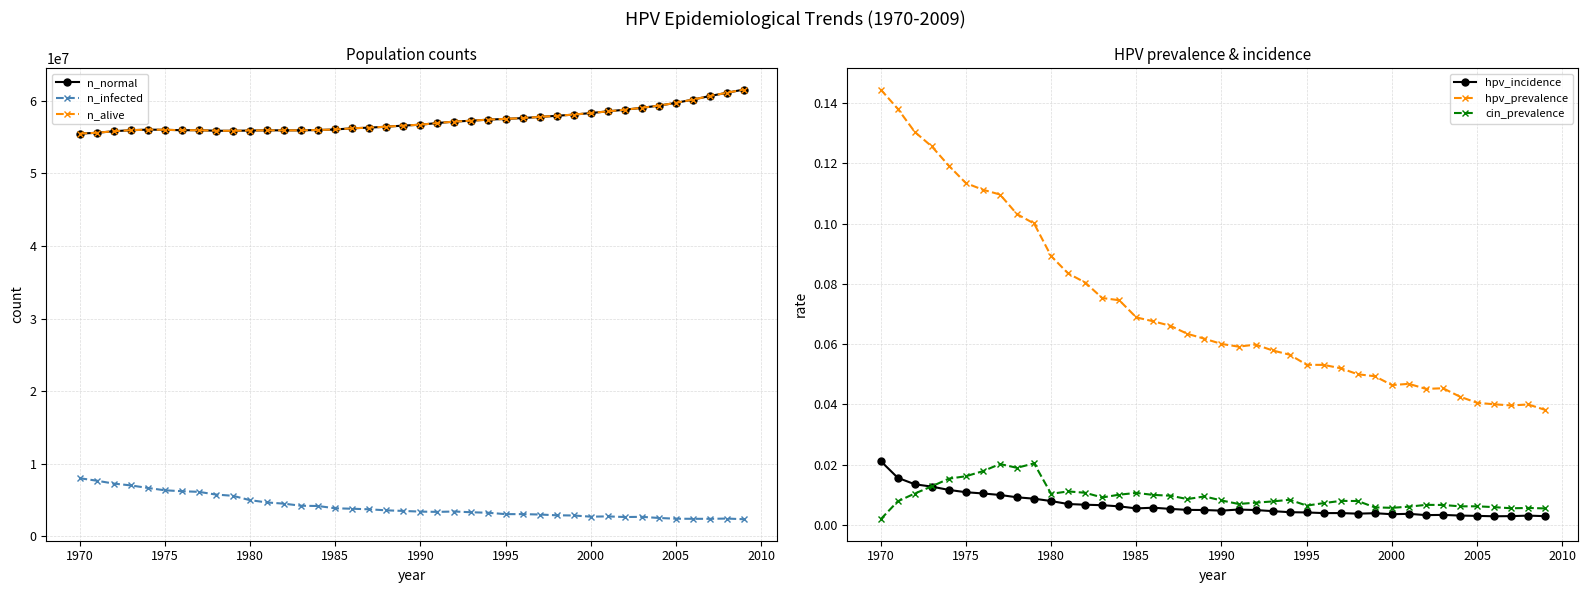

True or false: cin_prevalence and hpv_prevalence intersect in this chart.

False